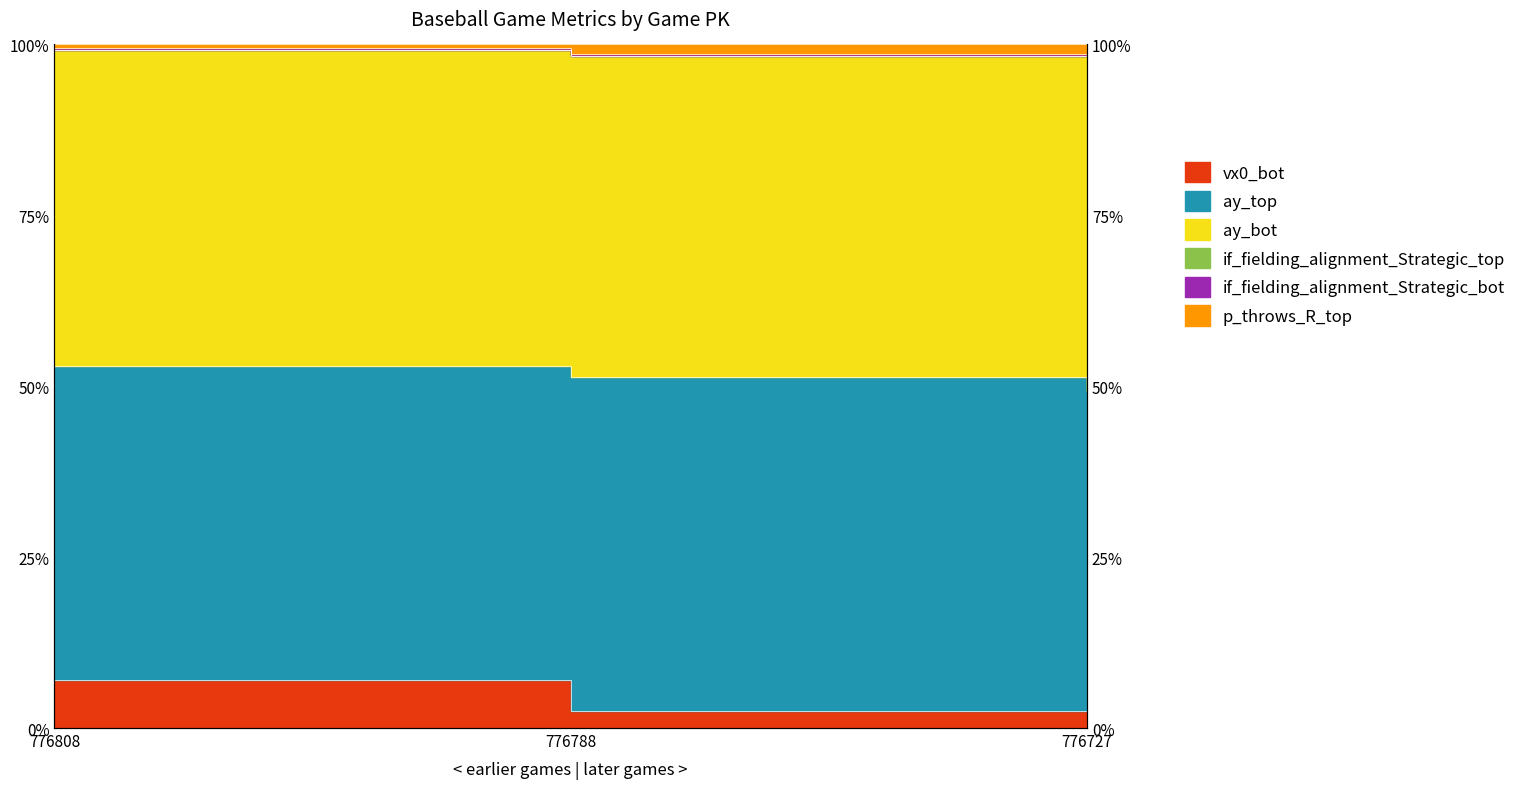

At which category does the chart reach its peak across all series?

776808